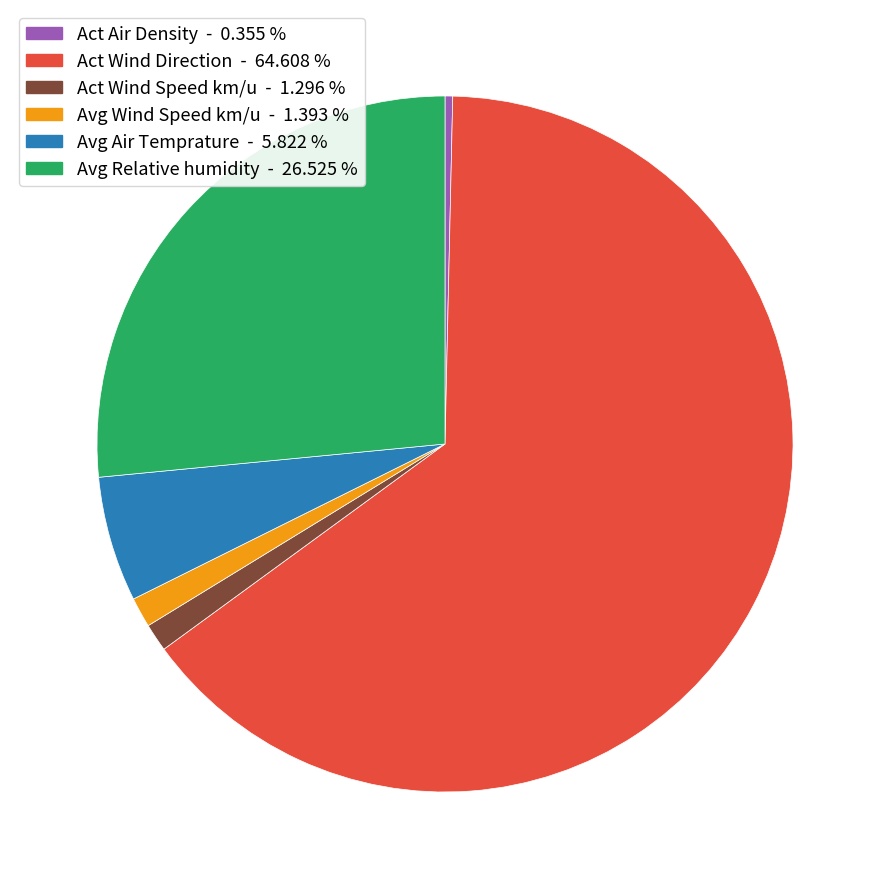

Is there a majority slice in this chart?

Yes